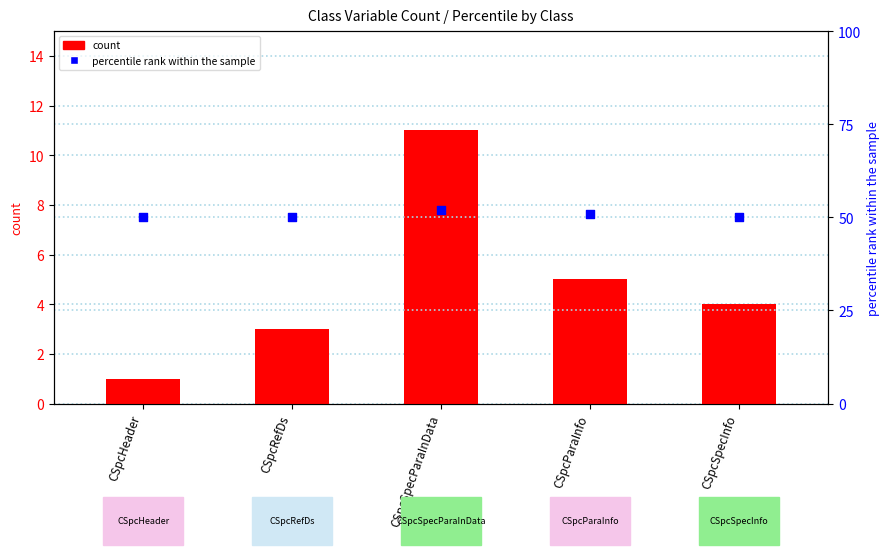

Which series has the largest Y range (max minus min)?

count